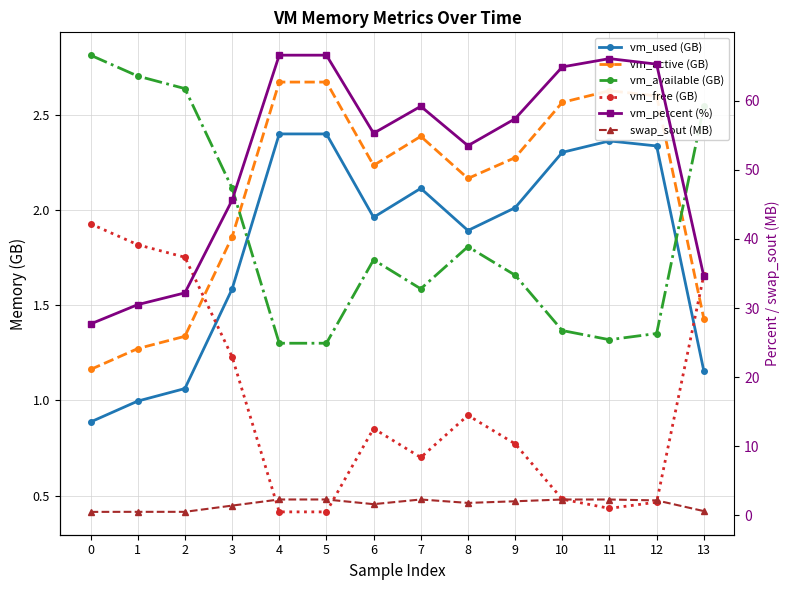

True or false: vm_active (GB) and vm_available (GB) intersect in this chart.

True